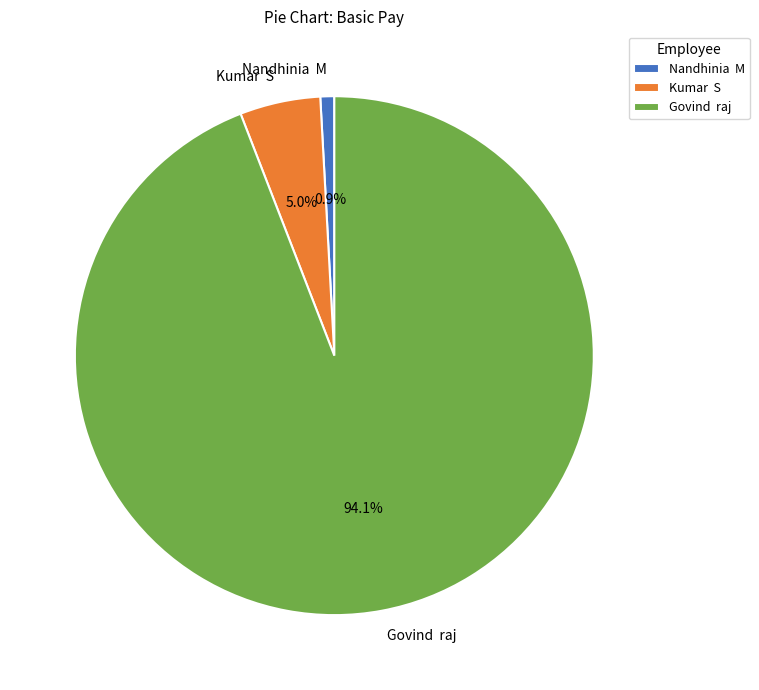

Rank the categories by value from highest to lowest.

Govind raj, Kumar S, Nandhinia M